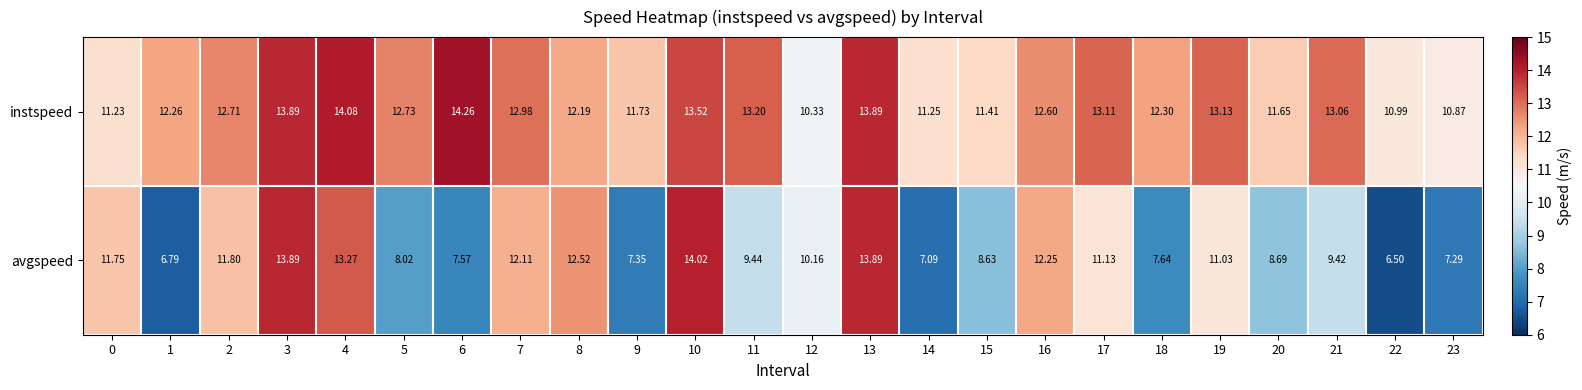

Is the value of instspeed at 20 greater than the value of avgspeed at 13?

No